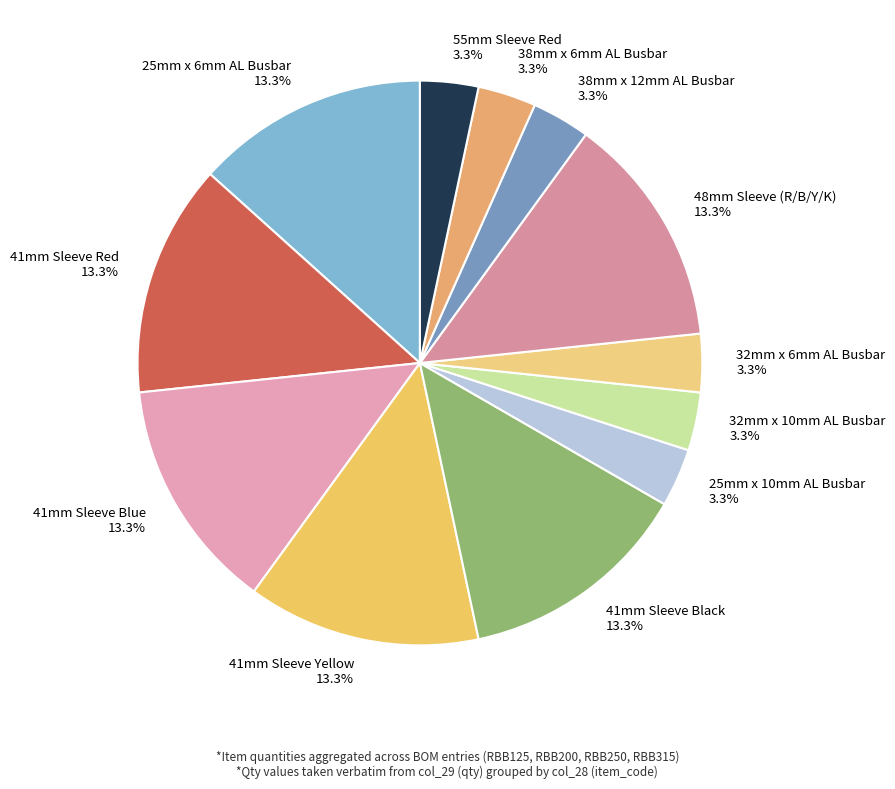

What is the ratio of the value at 38mm x 6mm AL Busbar to the value at 38mm x 12mm AL Busbar?

1.0